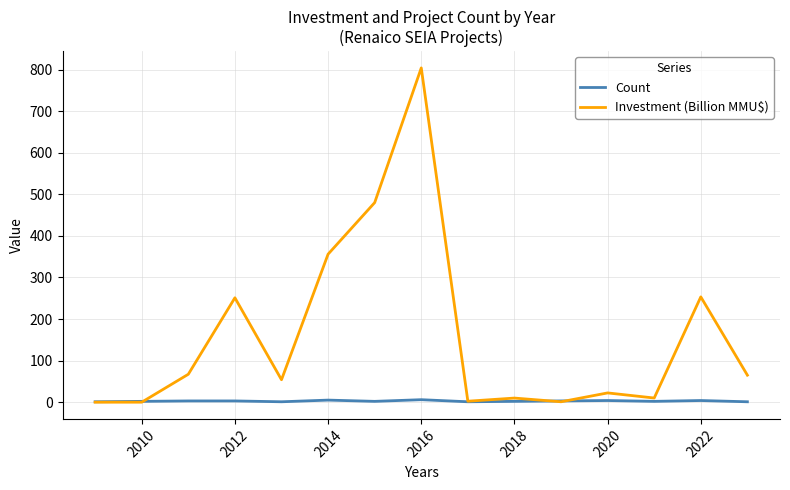

Which series has the largest range (max minus min)?

Investment (Billion MMU$)